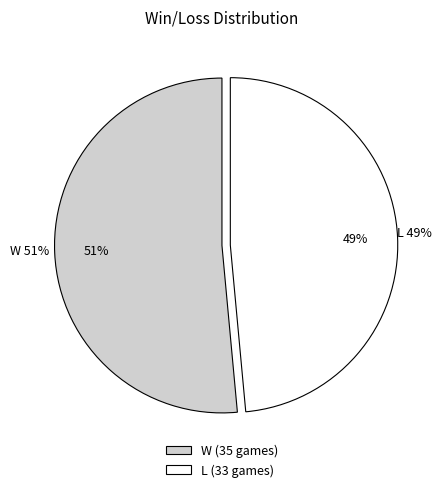

What percentage do W and L together represent?

100.0%